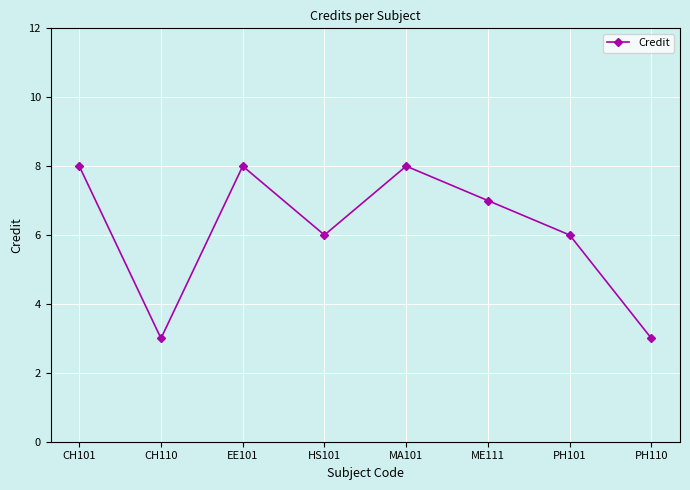

Reading left to right, transcribe all the data shown in this chart.

8	3	8	6	8	7	6	3